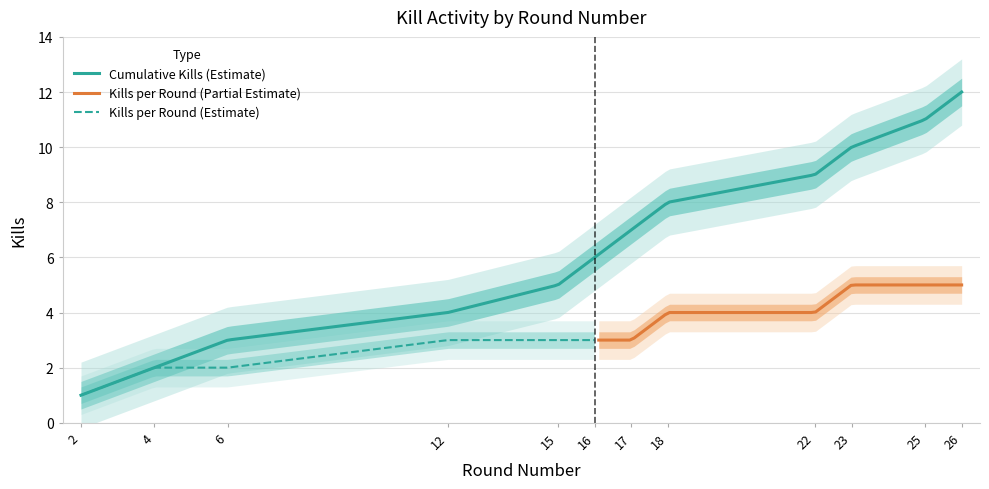

The Kills per Round series shows 5 at 17. True or false?

False